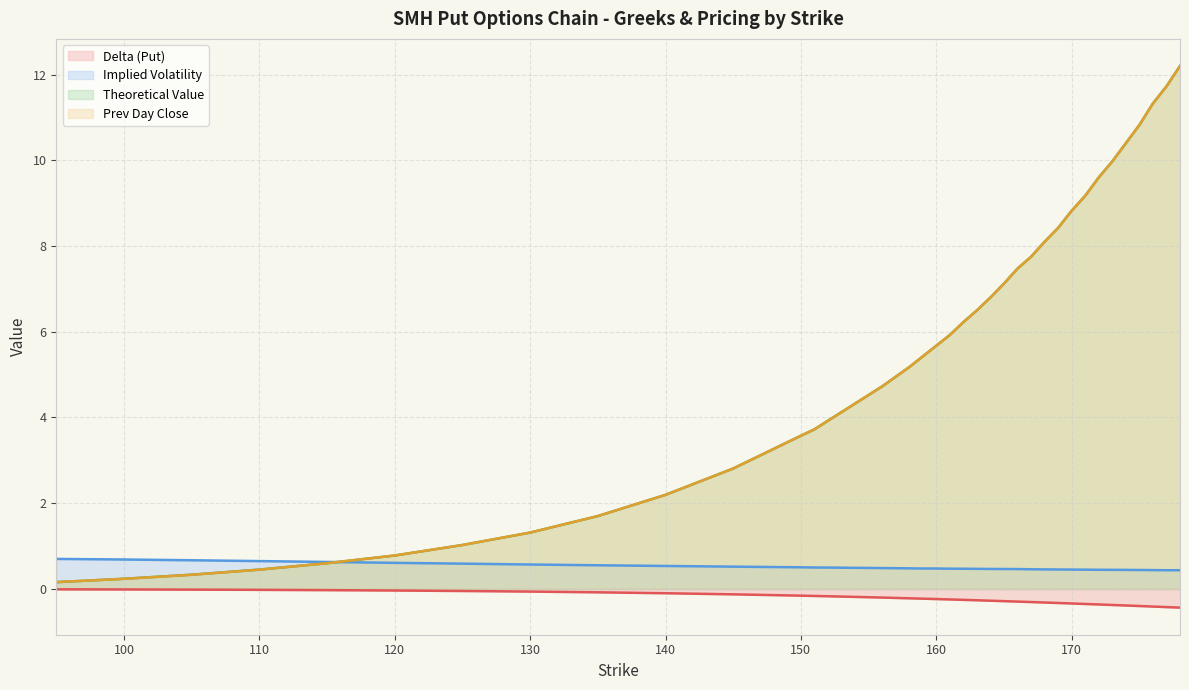

At how many categories does at least one series exceed 7?

14